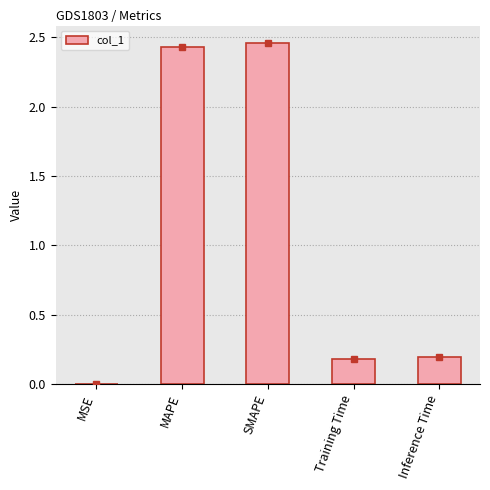

What is the sum of all values?

5.3